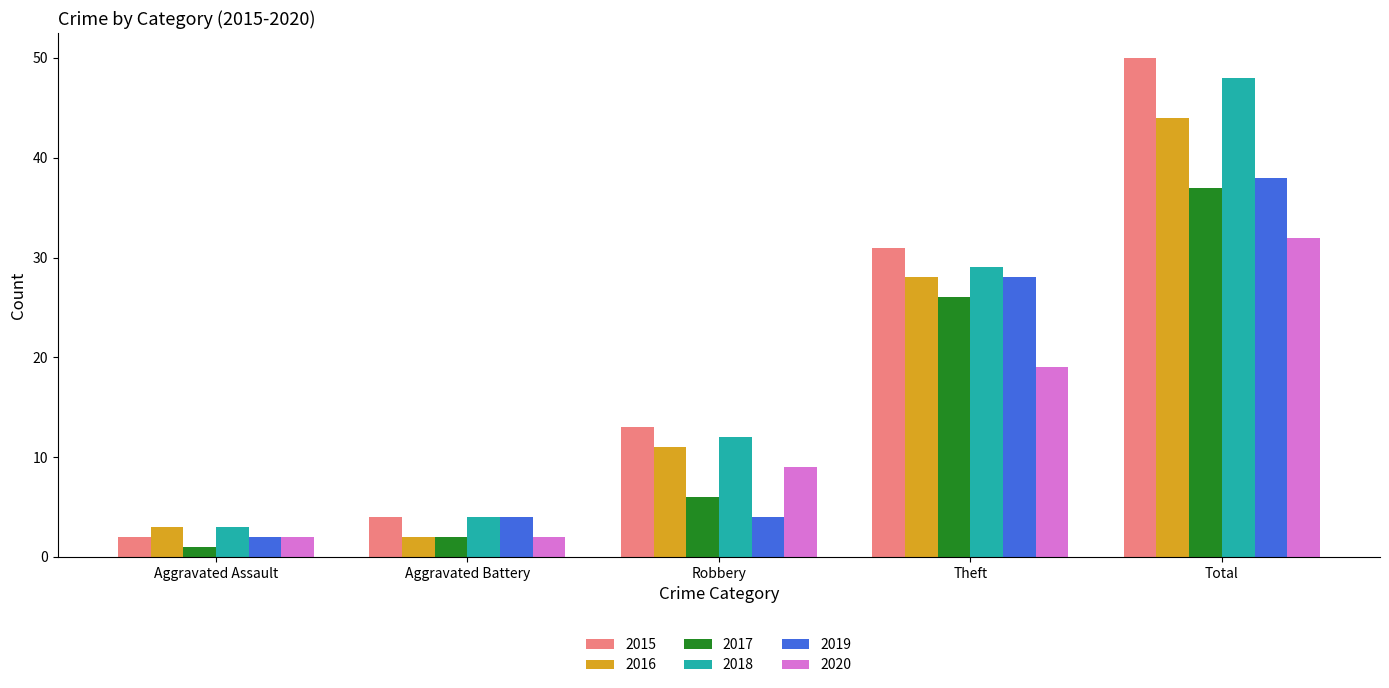

At which category is the sum across all series the highest?

Total